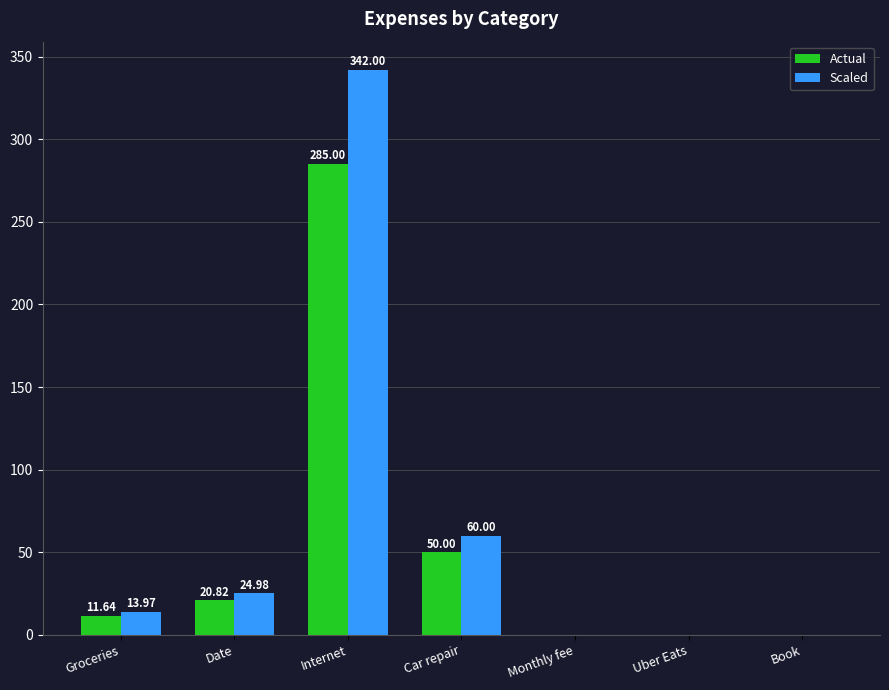

Which series has the largest total across all categories?

Scaled